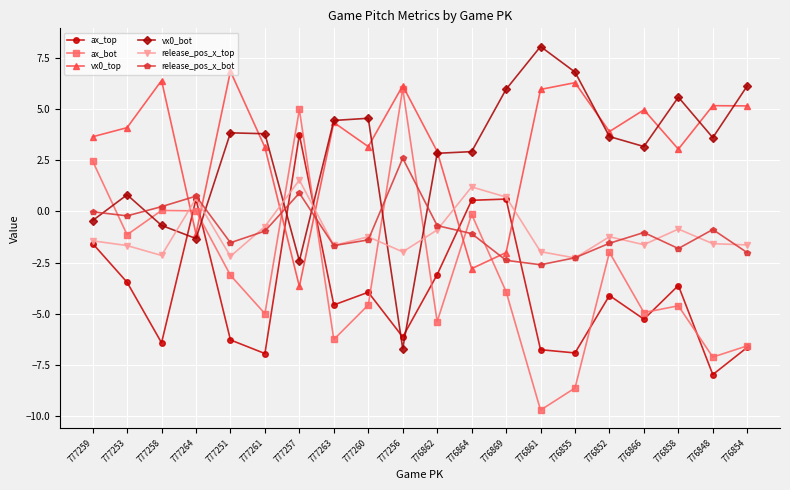

Is the value of release_pos_x_bot at 776866 greater than the value of vx0_bot at 777257?

Yes